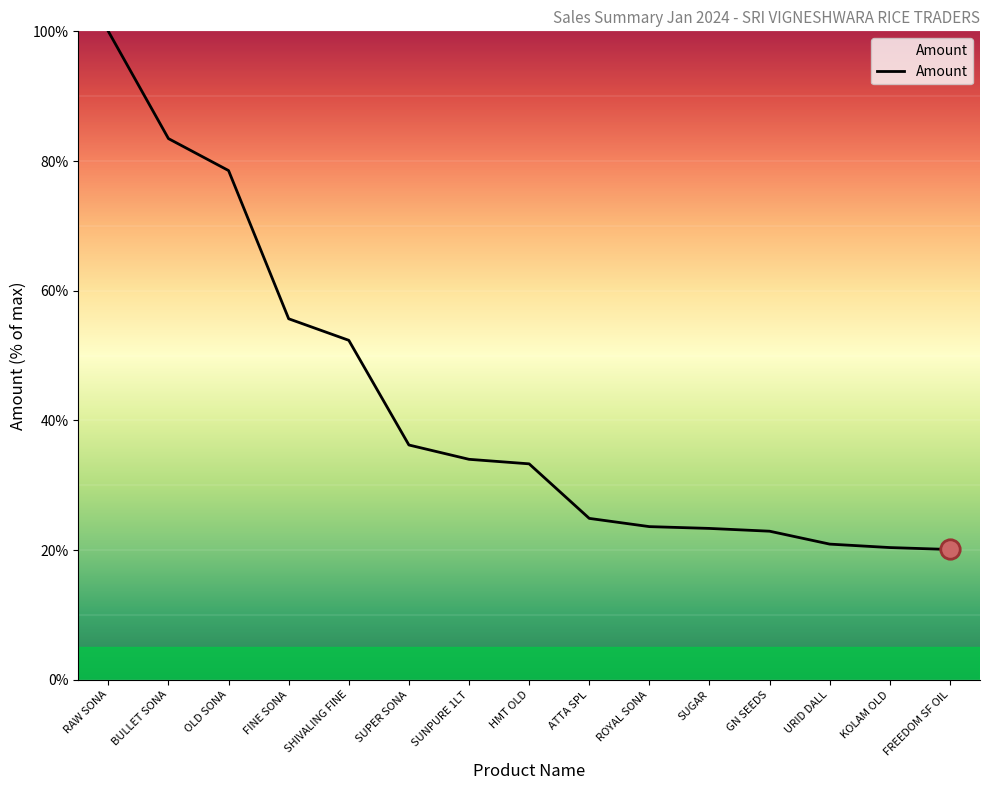

What is the difference between the maximum and minimum values?

79.9